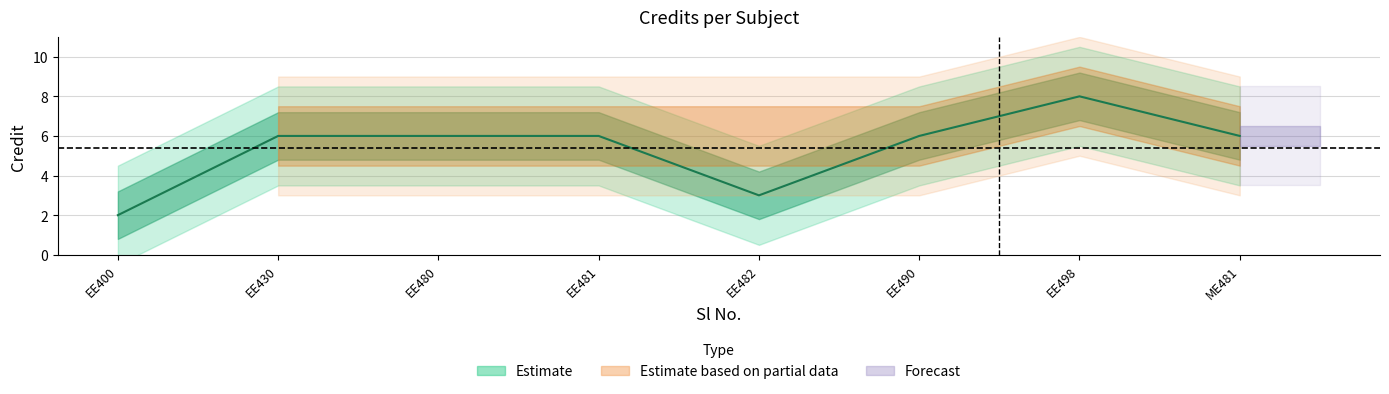

What is the difference between the values at EE400 and EE481?

4